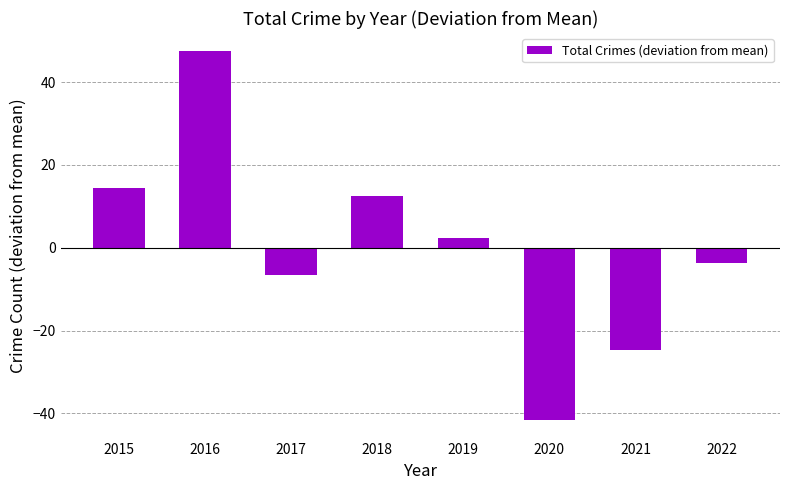

Is it true that the value at 2021 is -24.6?

True